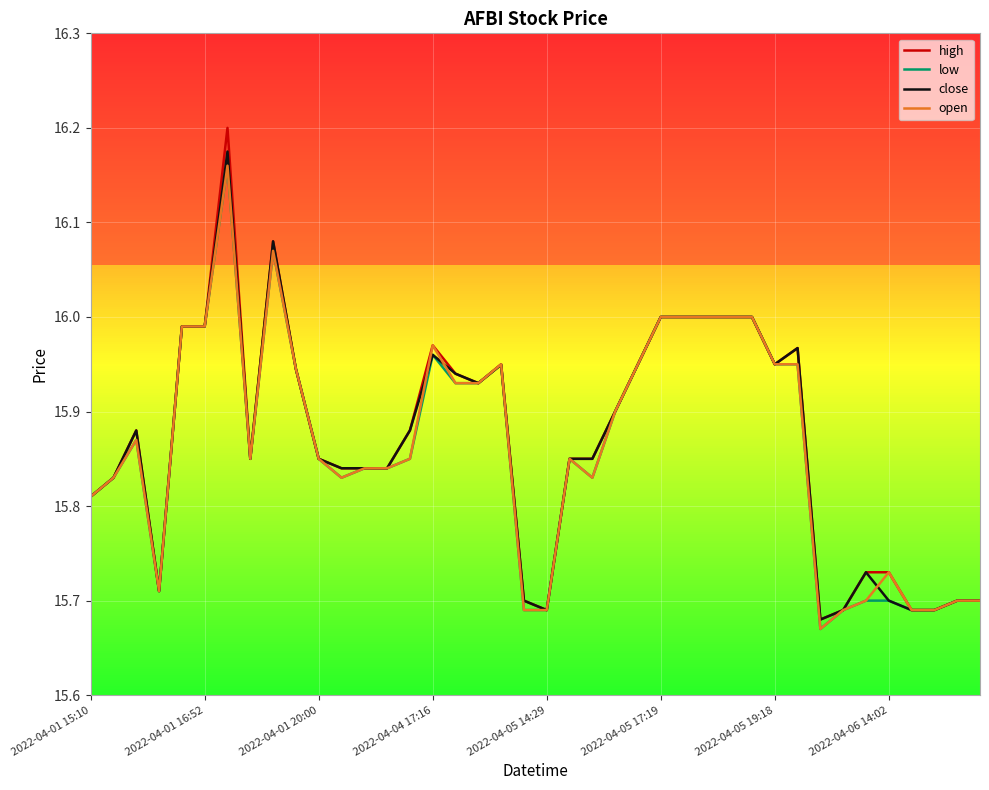

Which series has the largest range (max minus min)?

high